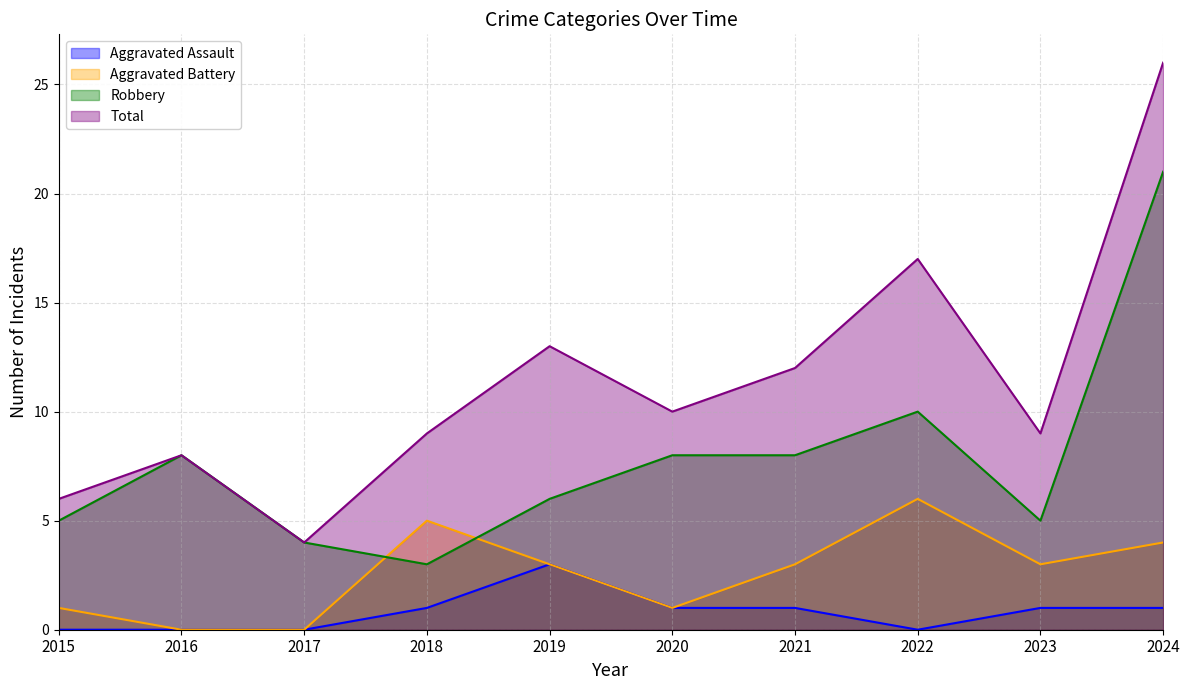

Where is the first local maximum for Robbery?

2016